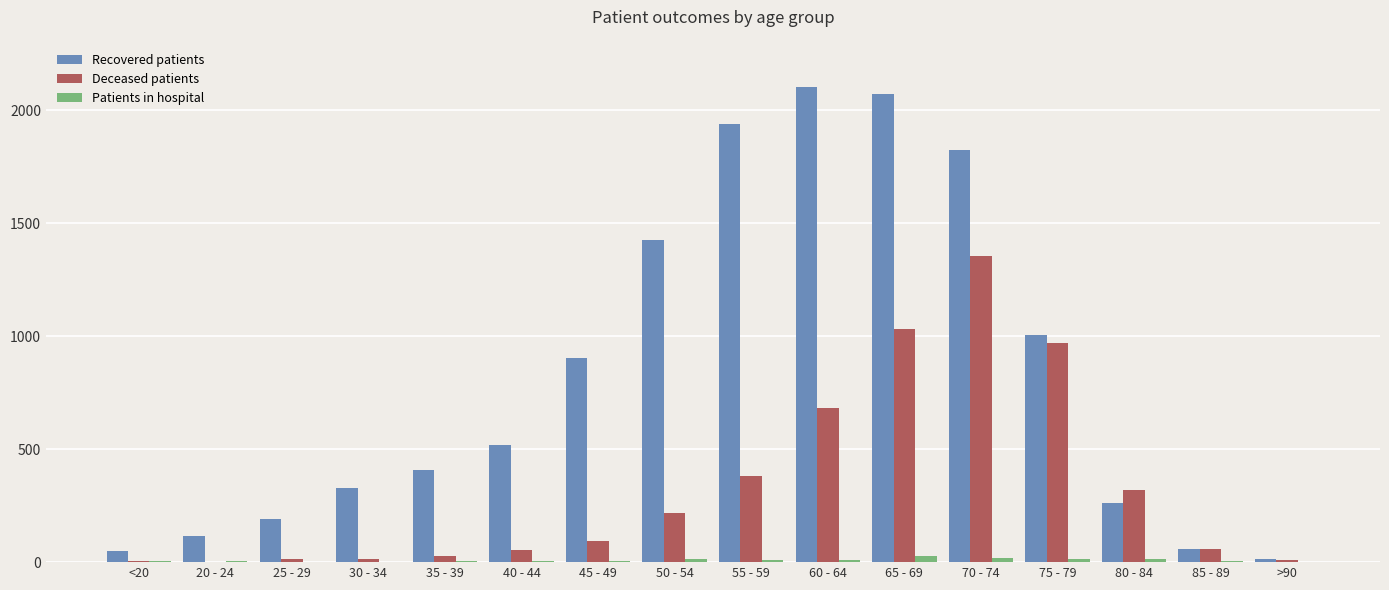

Which series has the largest total across all categories?

Recovered patients